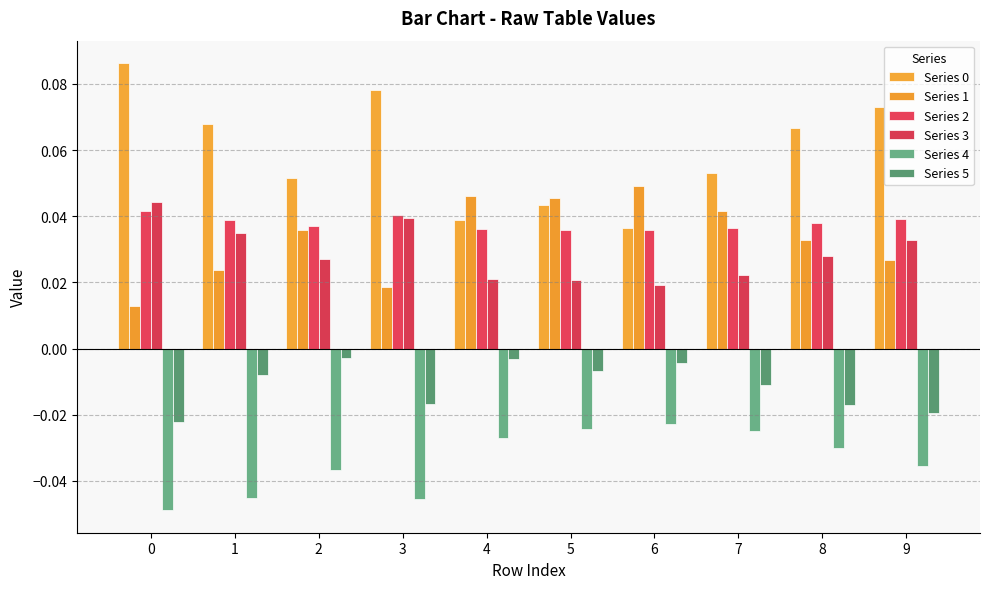

At how many categories does at least one series exceed 0?

10